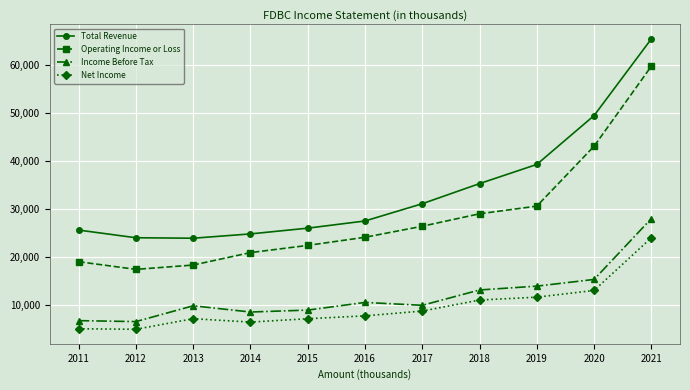

What is the value of the Operating Income or Loss point at the 10th from the left?

43100